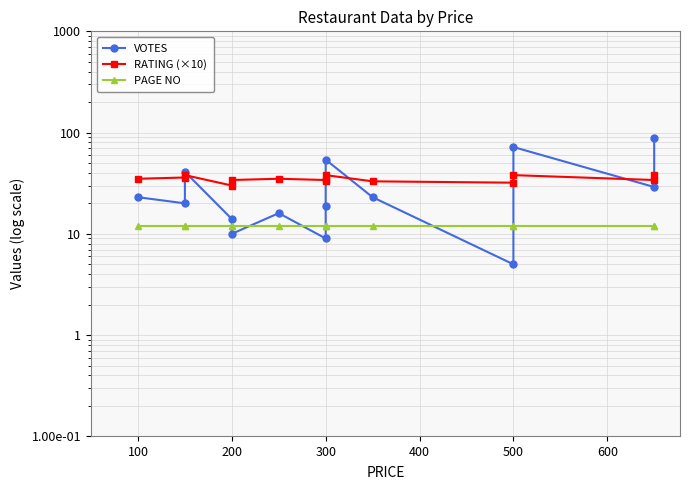

At which category does VOTES reach its first local valley?

100